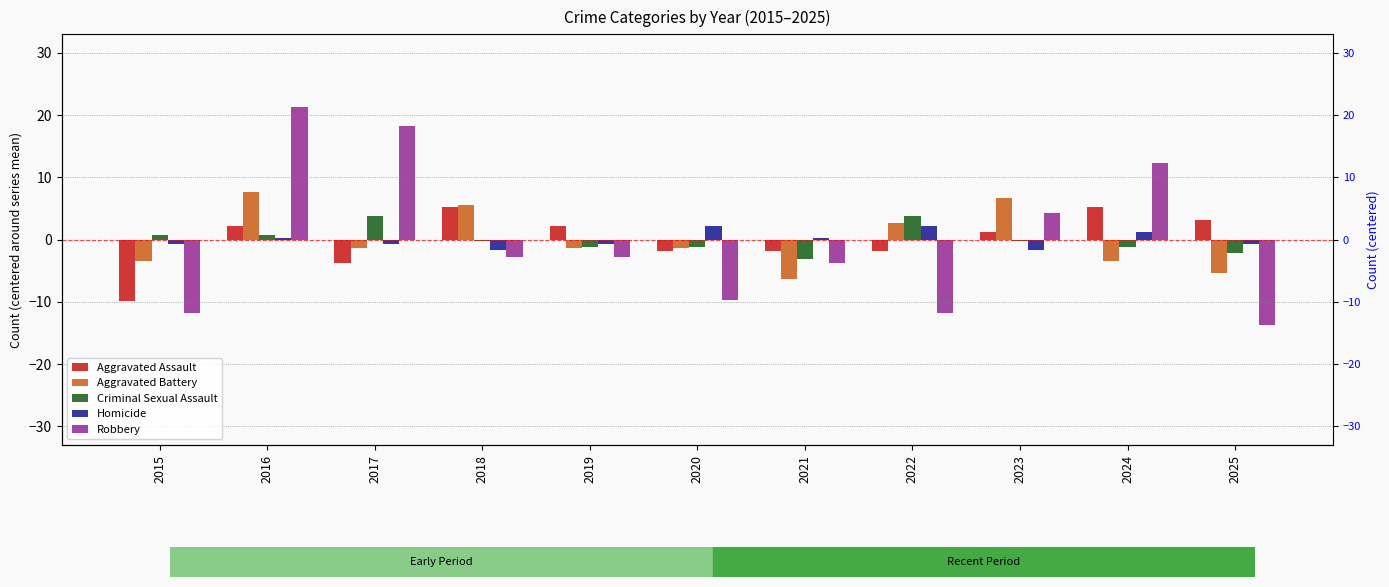

Rank the categories by Aggravated Battery value from lowest to highest.

2021, 2025, 2015, 2024, 2017, 2019, 2020, 2022, 2018, 2023, 2016